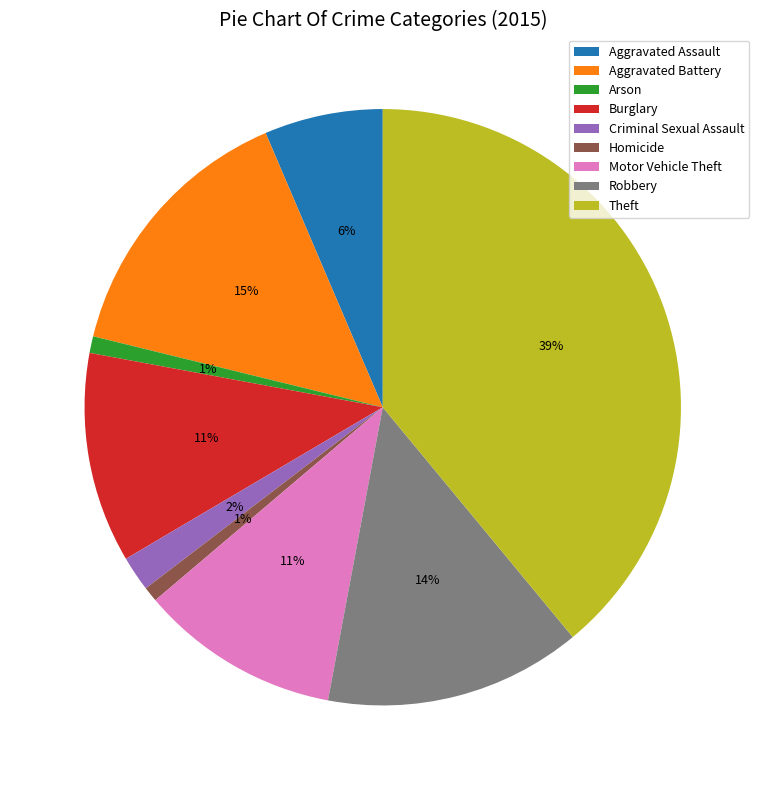

Which category has the biggest portion of the pie?

Theft